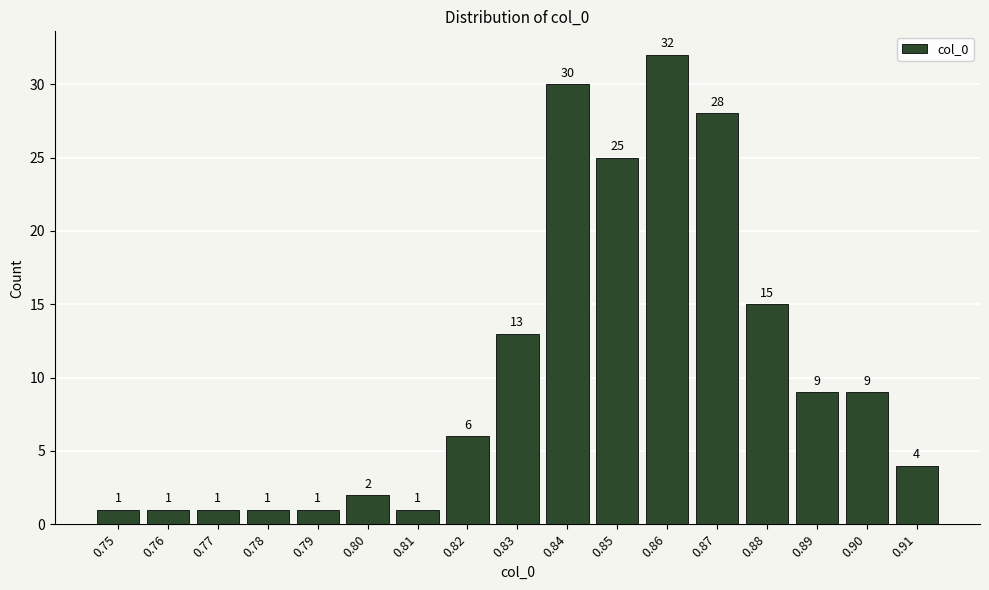

Reading left to right, what are all the values shown in this chart?

1	1	1	1	1	2	1	6	13	30	25	32	28	15	9	9	4